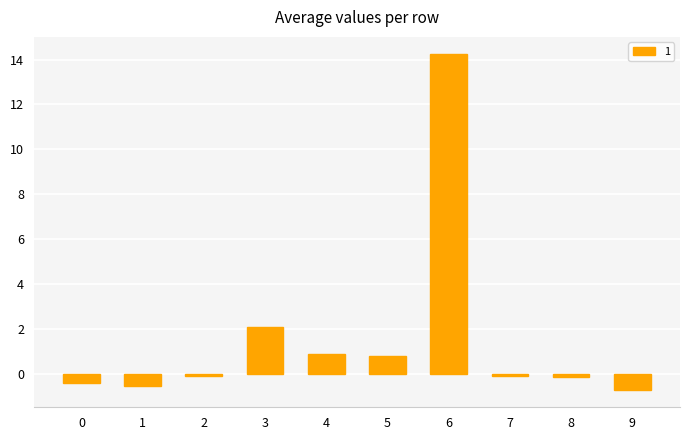

What is the difference between the second highest and minimum values?

2.8